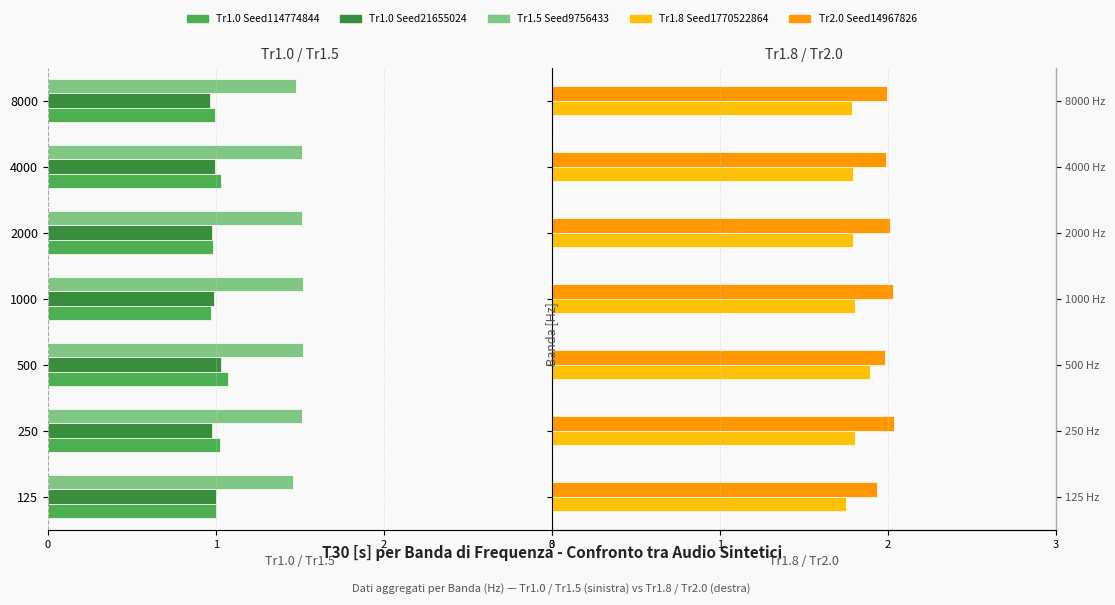

How many data points does each series have?

7